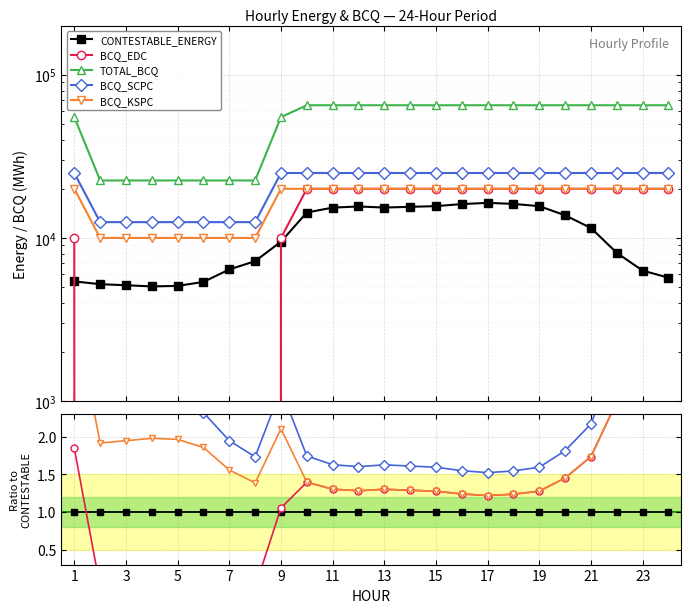

After their last crossing, which series has the higher values: CONTESTABLE_ENERGY or BCQ_EDC?

BCQ_EDC